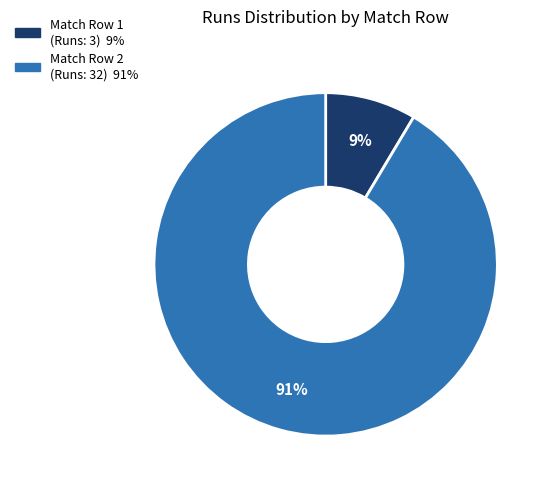

Is there a majority slice in this chart?

Yes